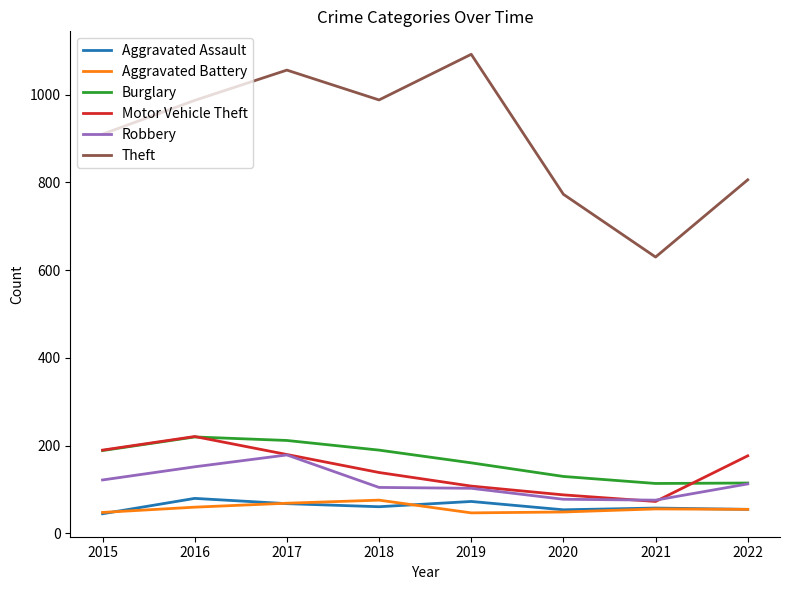

At which label does Motor Vehicle Theft reach its peak?

2016